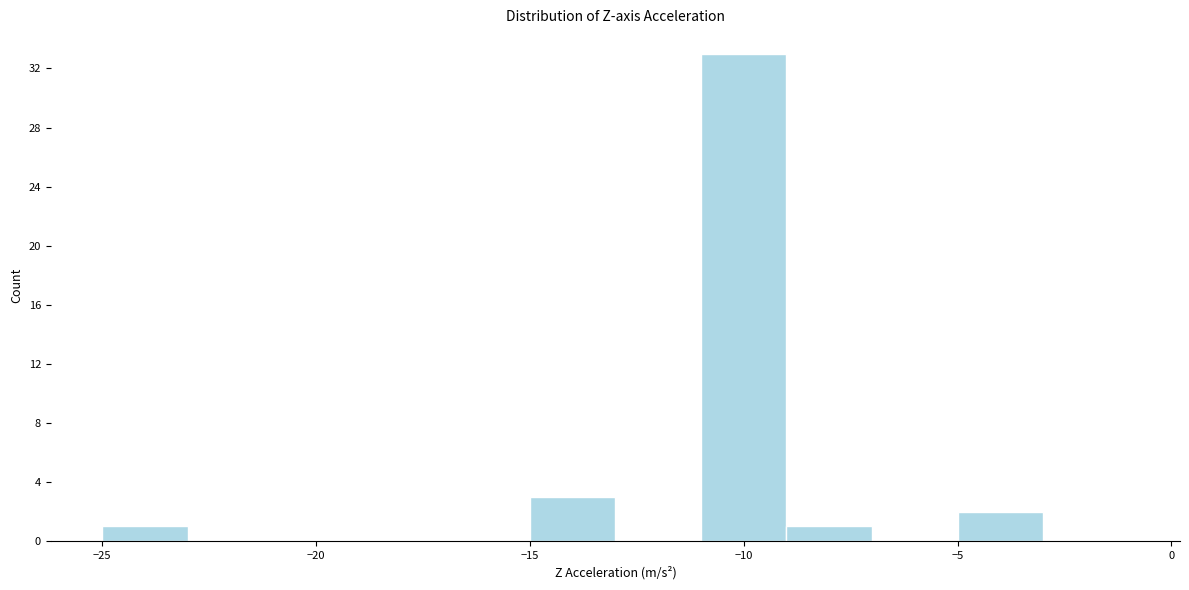

Reading left to right, transcribe this chart: for each bar, give the range it covers on the x-axis and its height. The values are not printed on the chart, so give them approximately, as read against the axis.

-25 to -23: 1
-23 to -21: 0
-21 to -19: 0
-19 to -17: 0
-17 to -15: 0
-15 to -13: 3
-13 to -11: 0
-11 to -9: 33
-9 to -7: 1
-7 to -5: 0
-5 to -3: 2
-3 to -1: 0